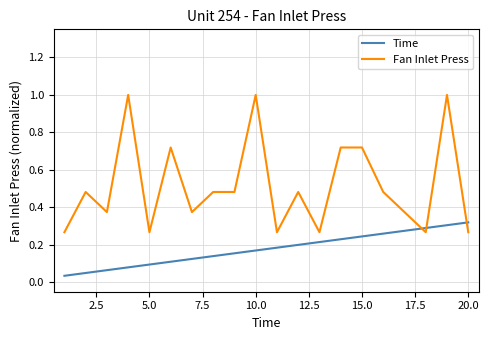

List the series in order of their overall mean, lowest first.

Time, Fan Inlet Press